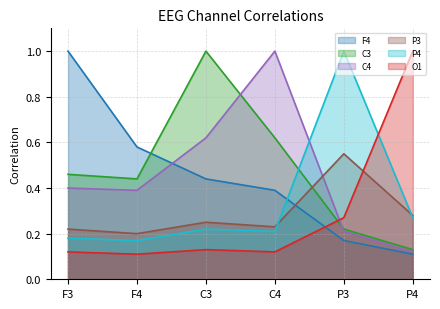

Which series has the largest total across all categories?

C3